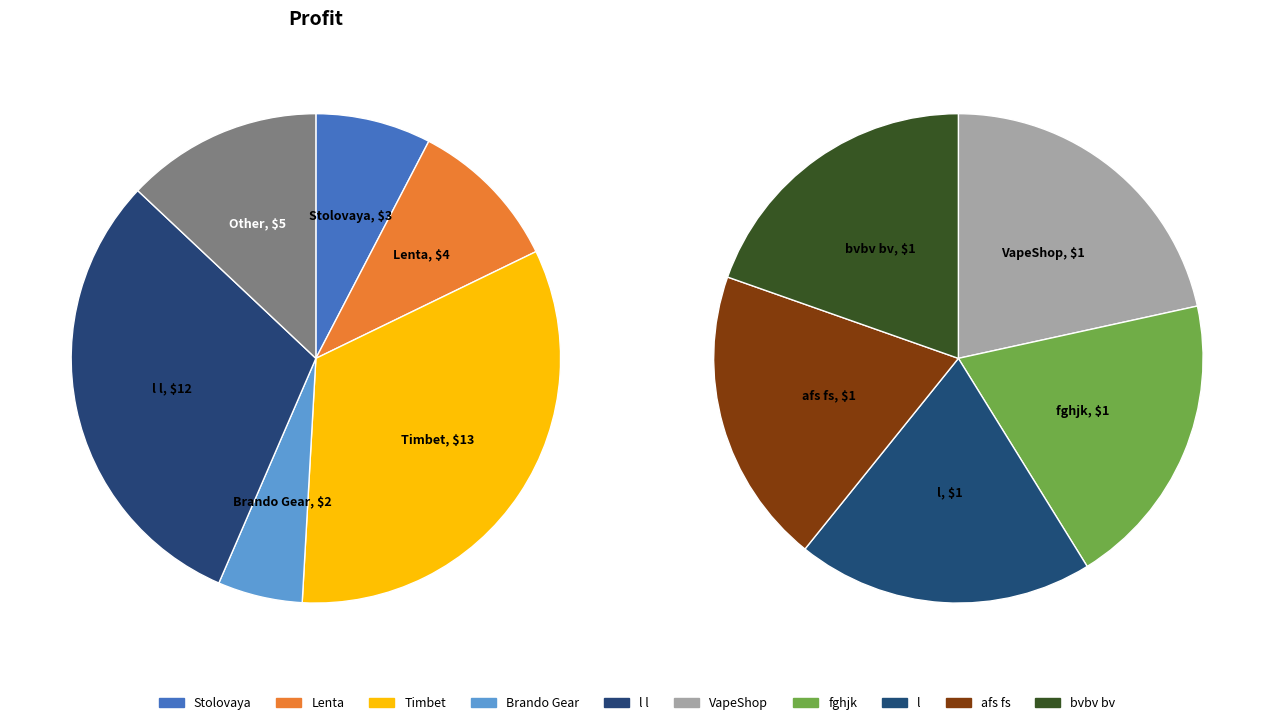

Which has a higher value, afs fs or Brando Gear?

Brando Gear